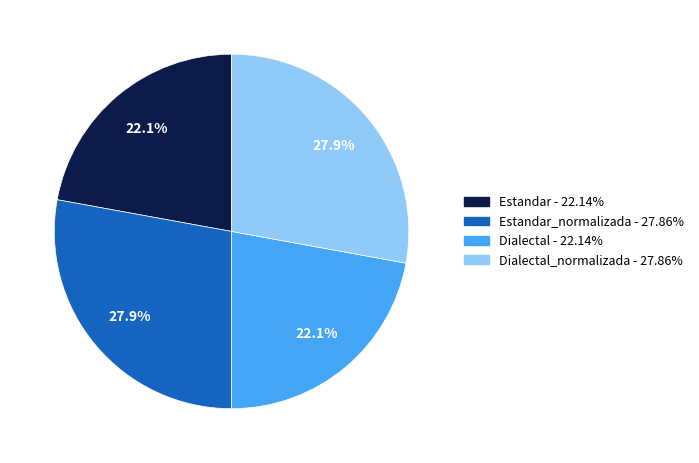

Is there a majority slice in this chart?

No